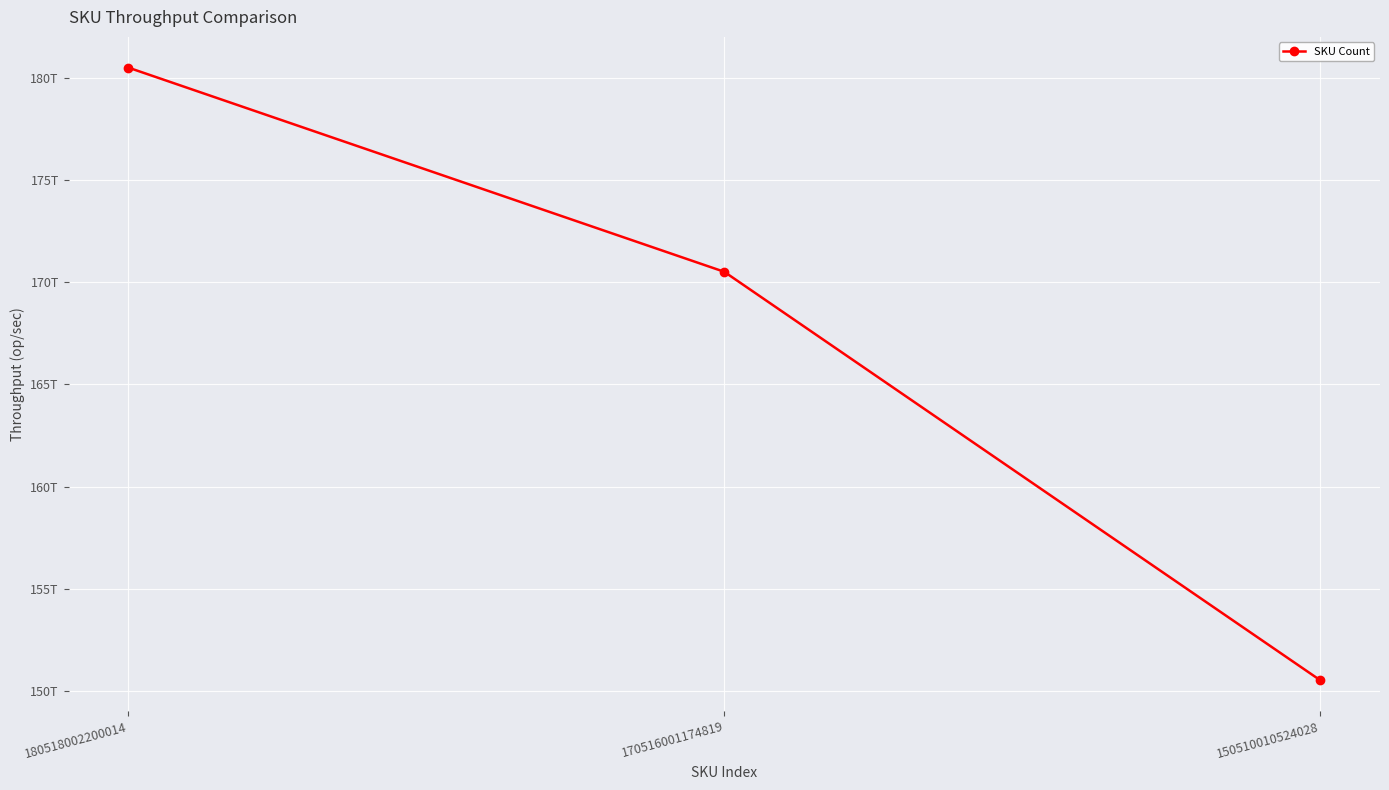

Does the chart have visible grid lines?

Yes